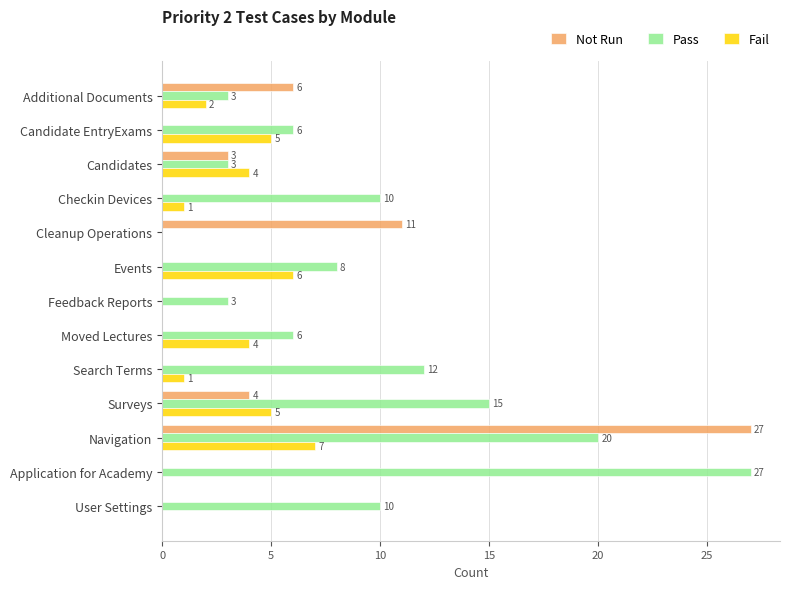

Is the value of Fail at Additional Documents greater than the value of Pass at Surveys?

No